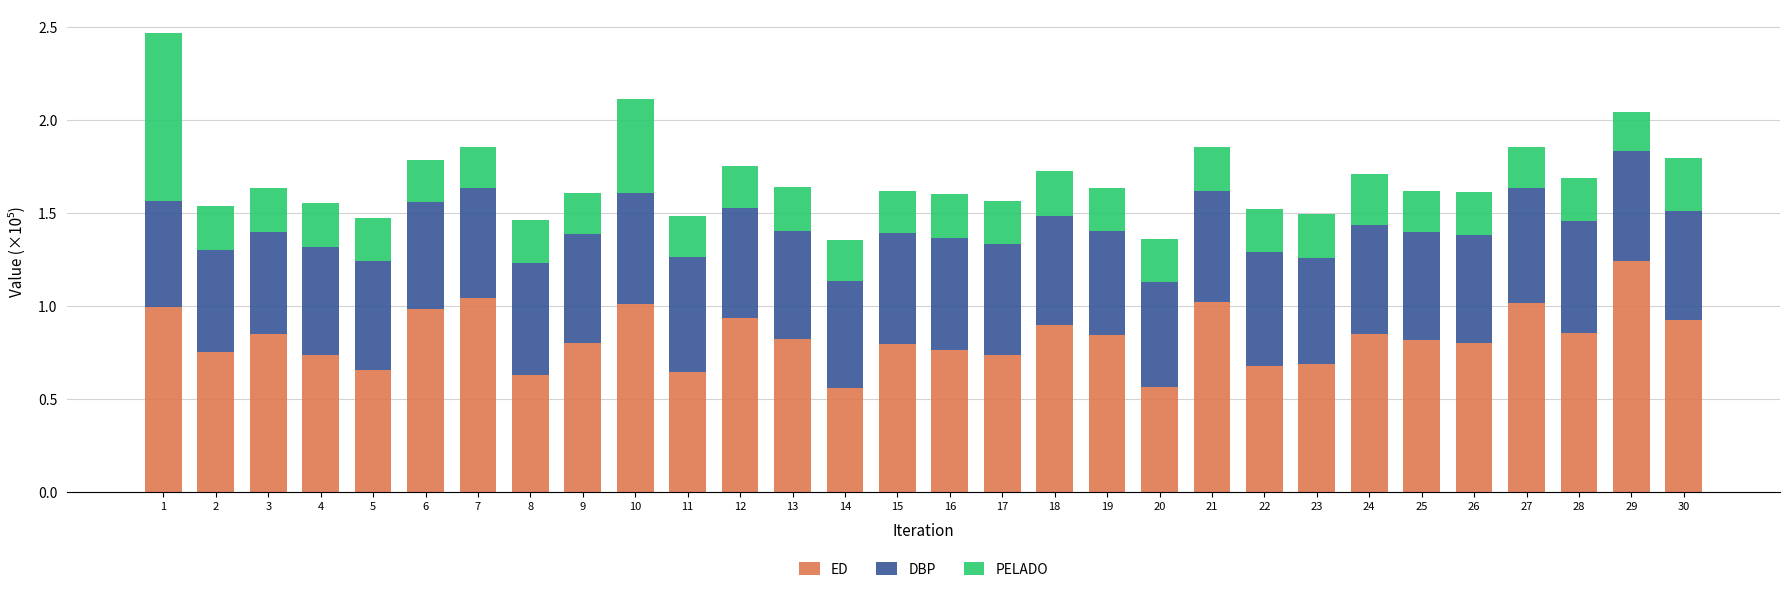

What is the total value across all series at 2?

1.5